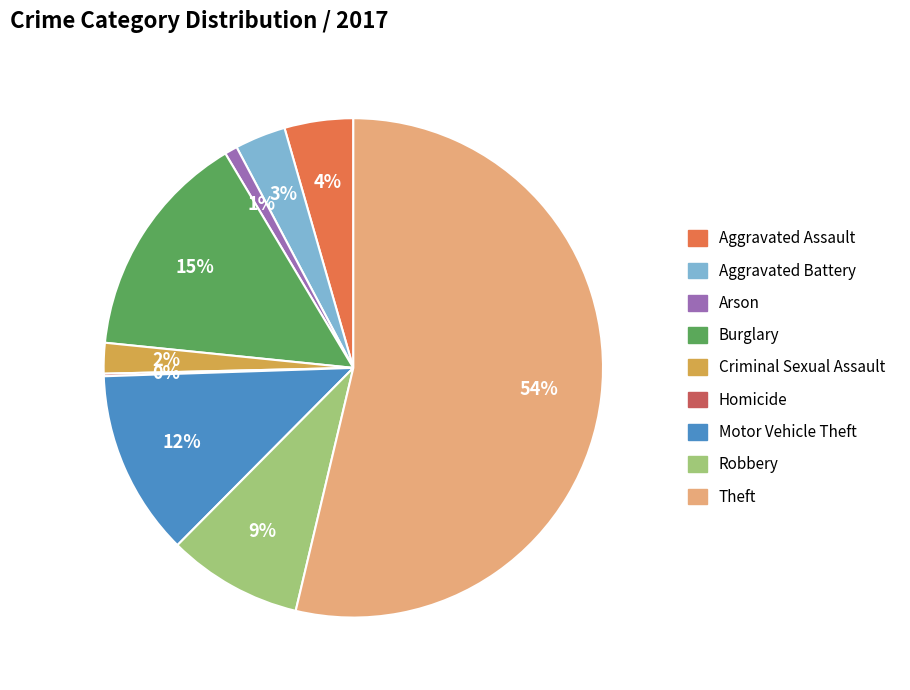

Which category has the biggest portion of the pie?

Theft